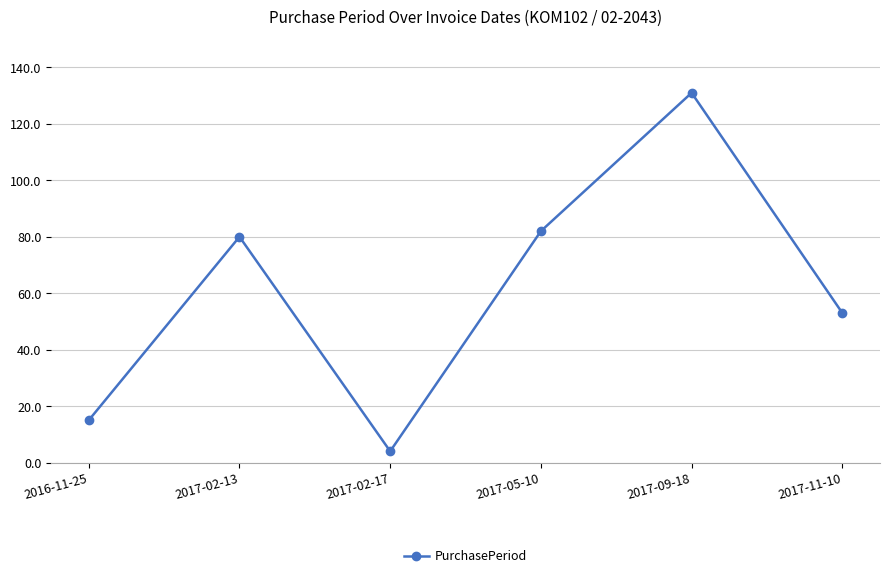

Reading left to right, what are all the values shown in this chart?

2016-11-25=15	2017-02-13=80	2017-02-17=4	2017-05-10=82	2017-09-18=131	2017-11-10=53